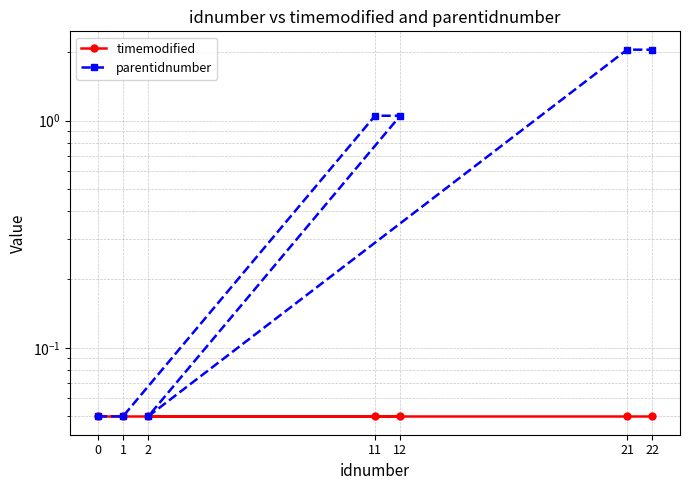

What is the sum of the timemodified values at 12 and 1?

0.1